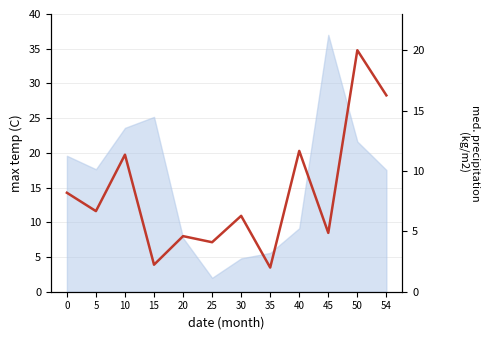

What is the smallest value displayed?

2.0